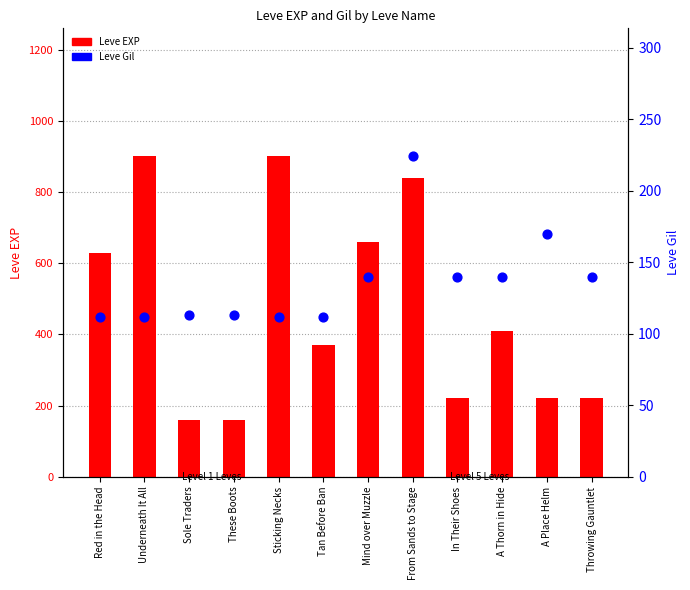

Which series contains the highest Y value?

Leve EXP